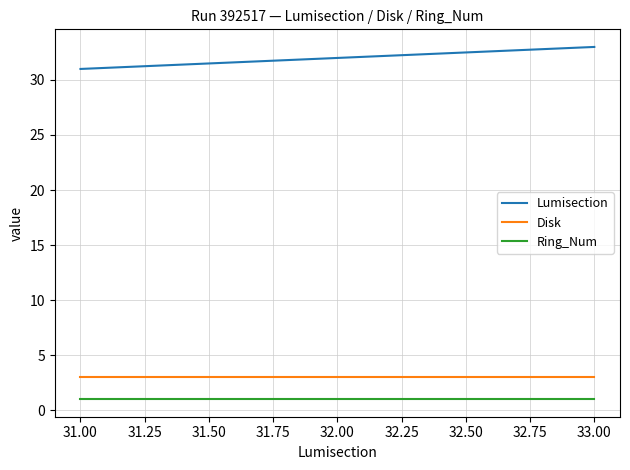

How many values in the Lumisection series are below 32?

1